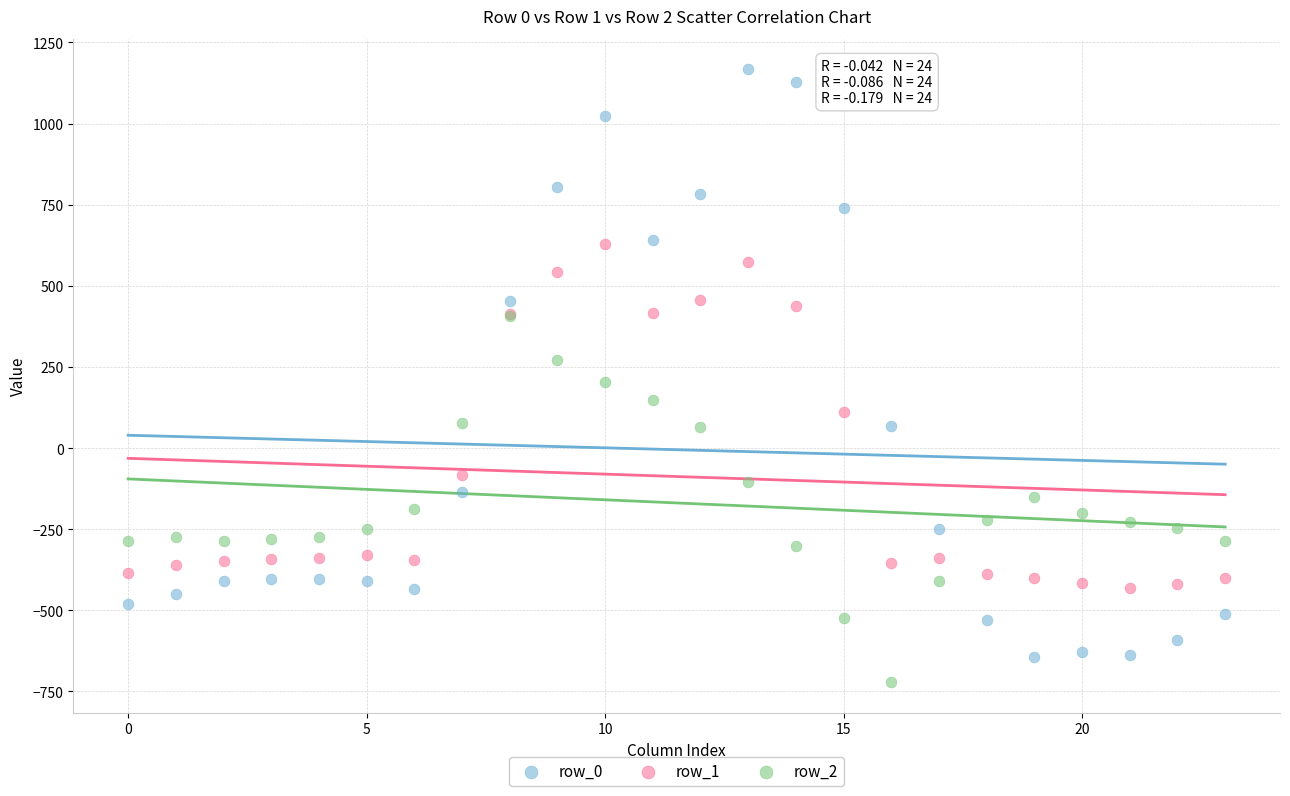

What are all the series names shown in the legend?

row_0, row_1, row_2